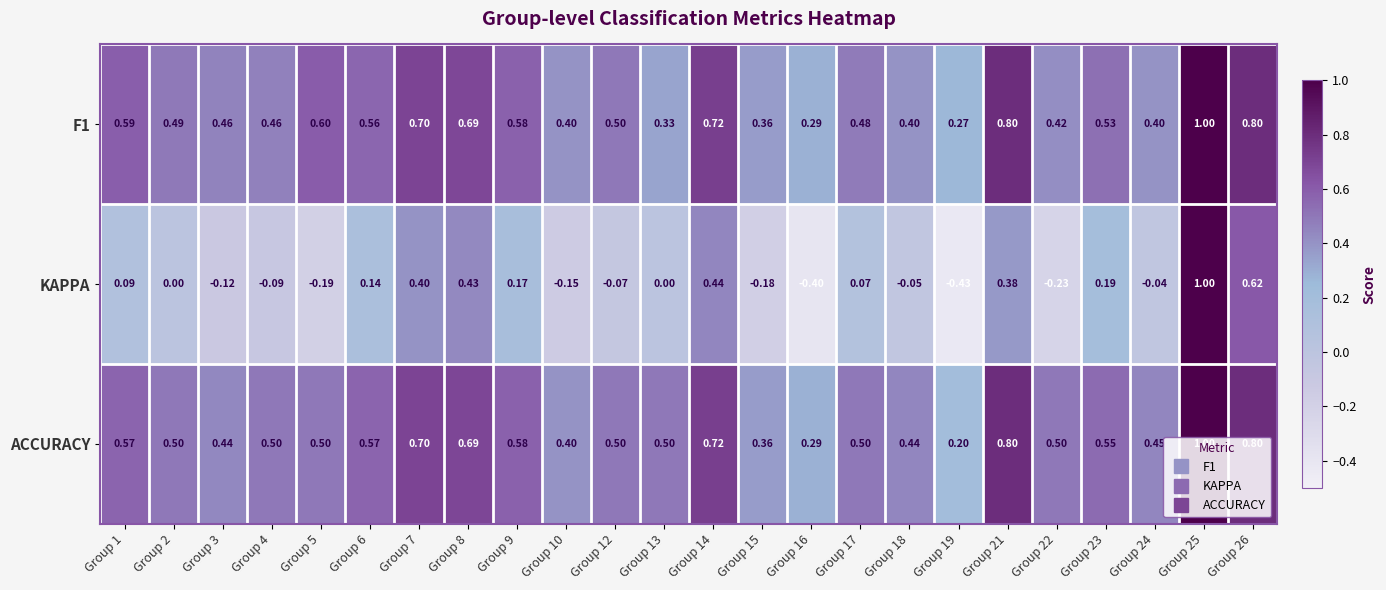

Which series has the largest total across all categories?

ACCURACY